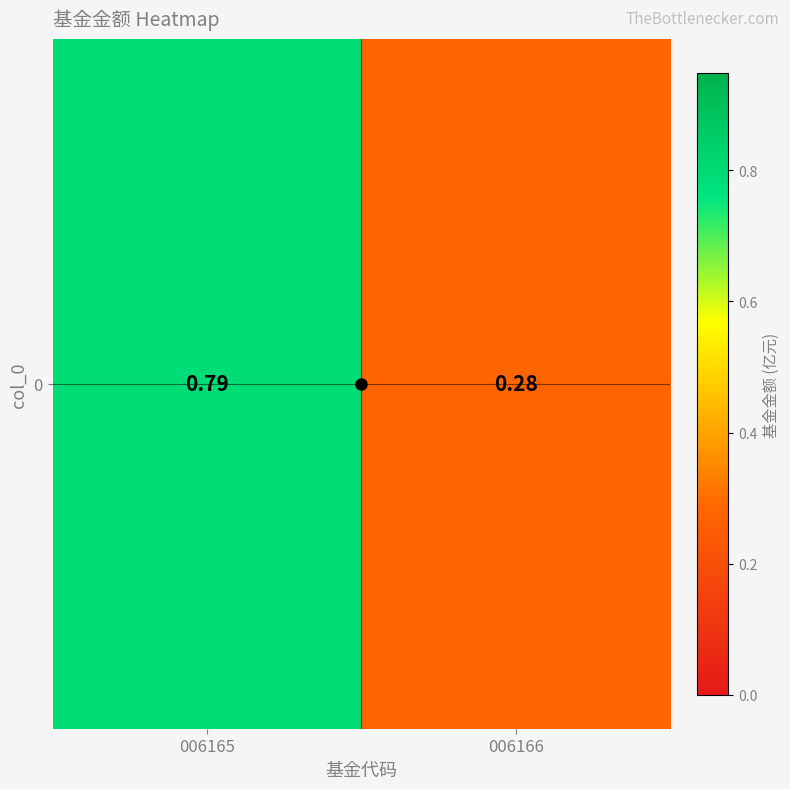

The value at 006166 is 0.2. True or false?

False